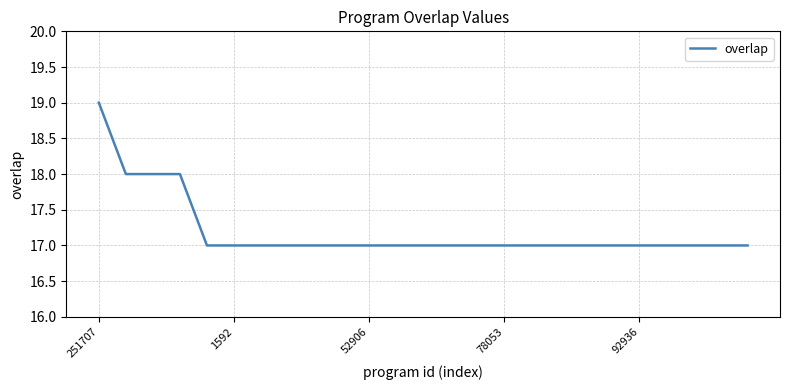

What is the minimum value shown in the chart?

17